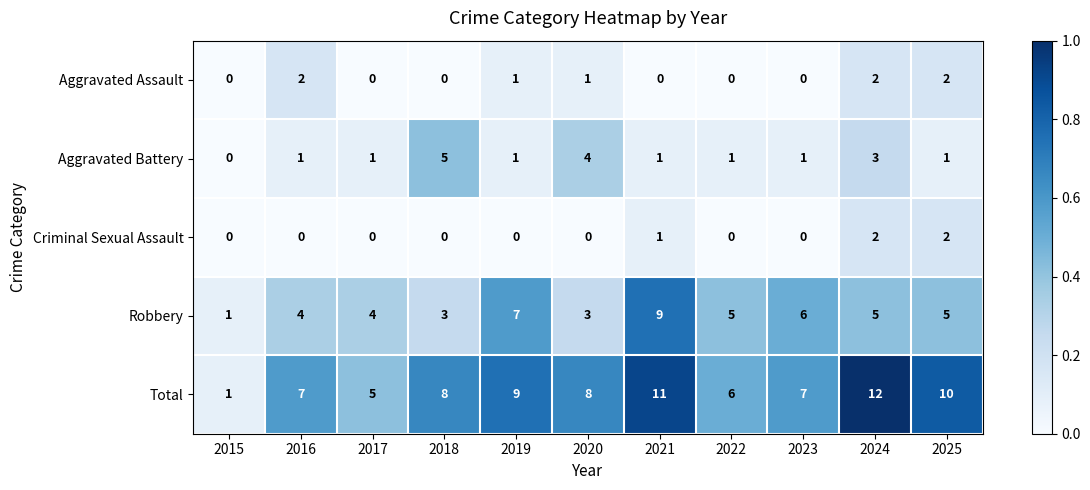

What is the difference between the highest and lowest values at 2017?

5